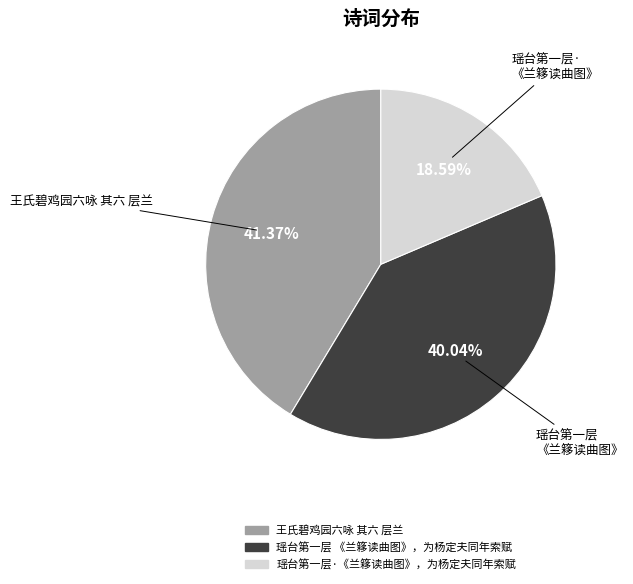

To the nearest percent, what is the combined percentage of 瑶台第一层 《兰簃读曲图》，为杨定夫同年索赋 and 王氏碧鸡园六咏 其六 层兰?

81%